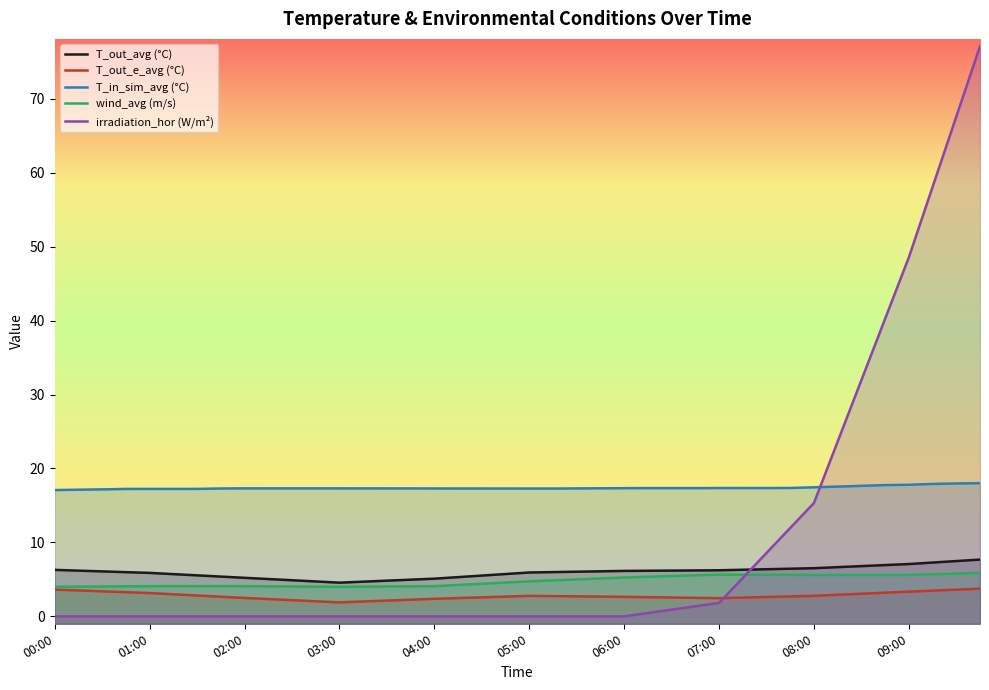

How many intersections are there between T_in_sim_avg_C and irradiation_hor_avg_W_p_m2?

1